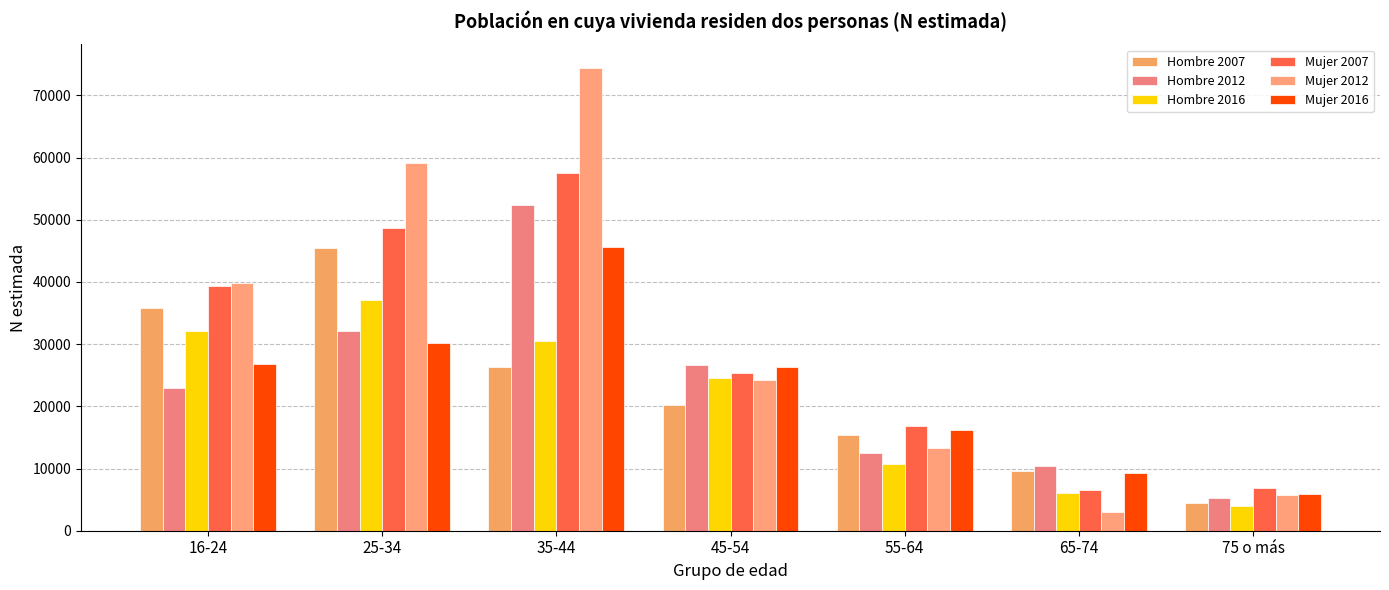

How many bars are there in each group?

6